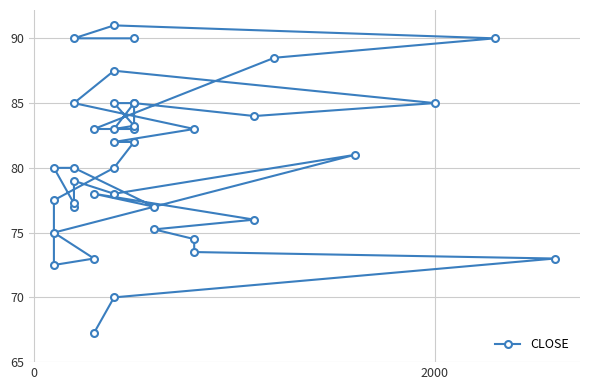

How many interior local peaks (higher than both neighbors) does the data have?

6